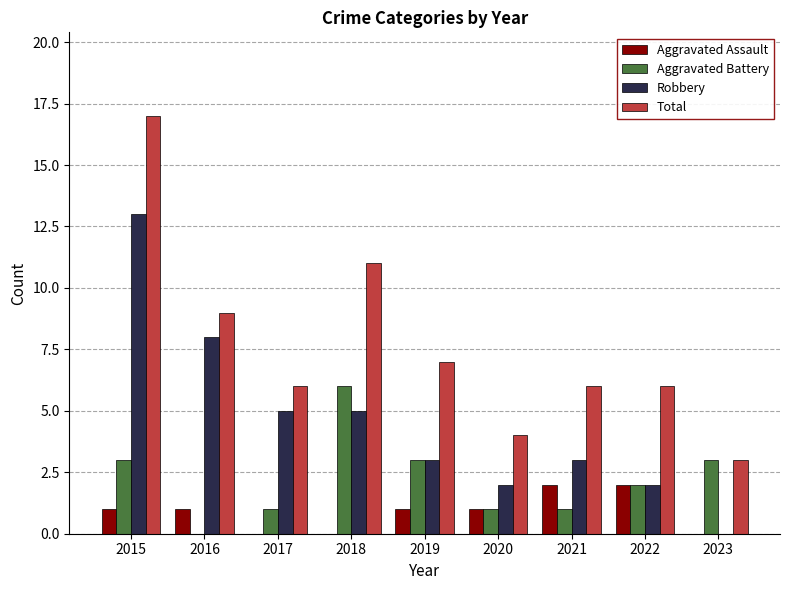

Is it true that Robbery equals 3 at 2021?

True